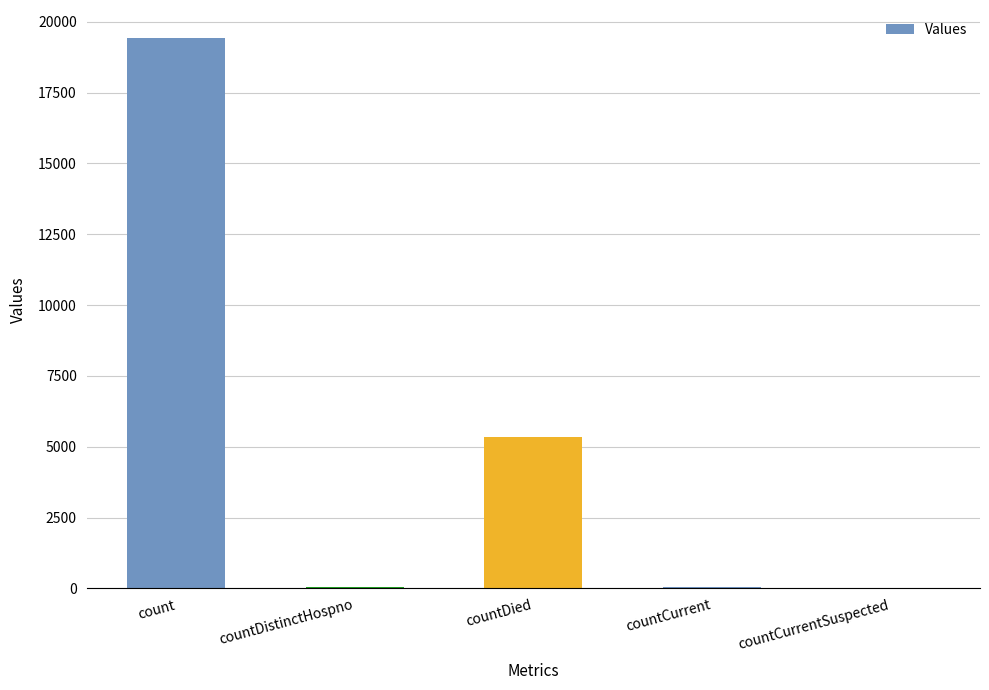

What is the difference between the values at countCurrentSuspected and countCurrent?

63